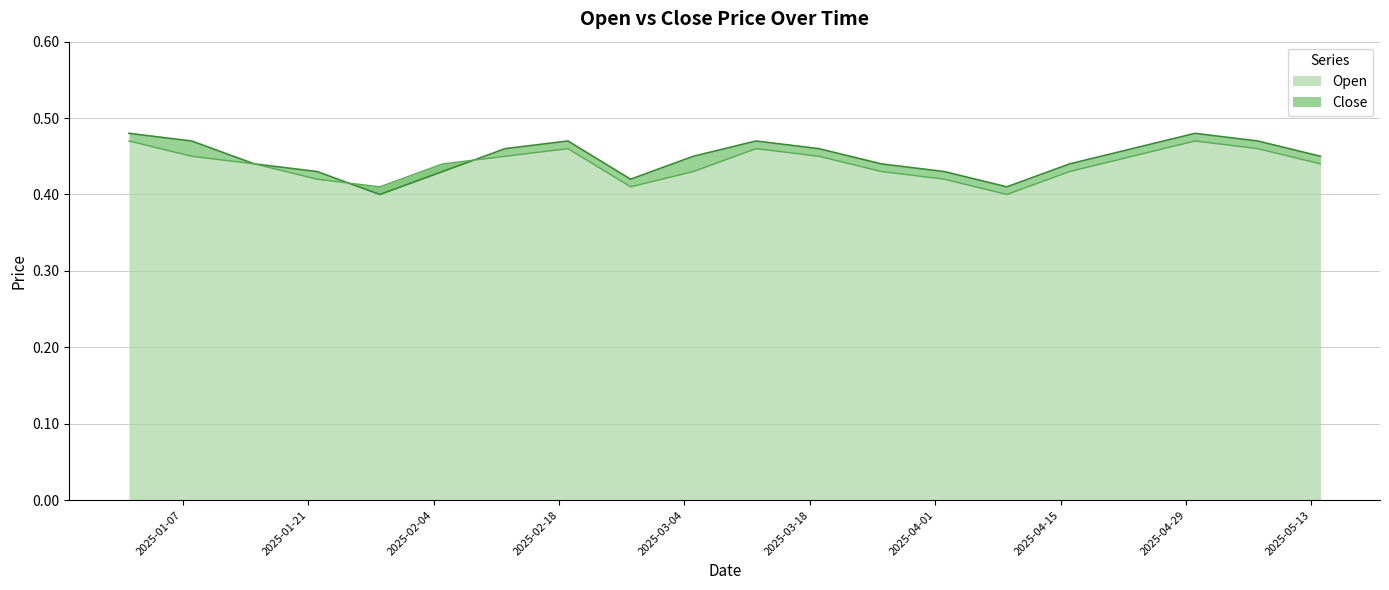

Which category has the highest value across all series?

2025-01-01